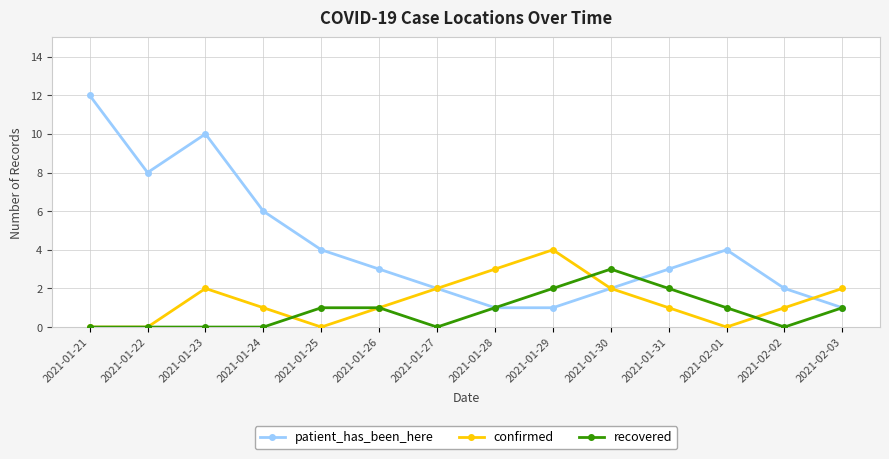

True or false: recovered has more than 0 points higher than both neighbors.

True